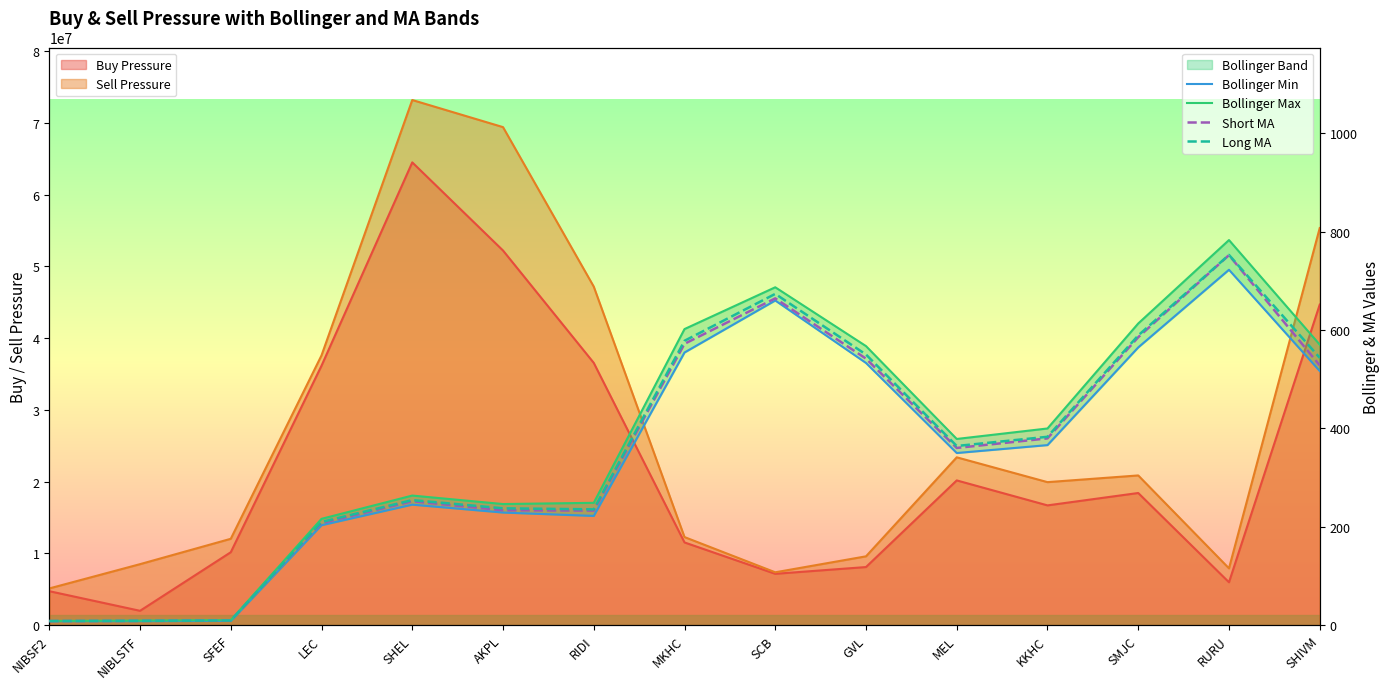

What is the label of the 4th point from the left?

LEC